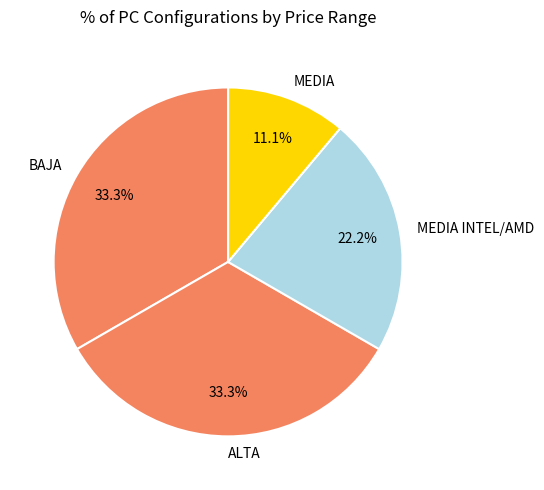

What percentage is NOT represented by ALTA?

66.7%